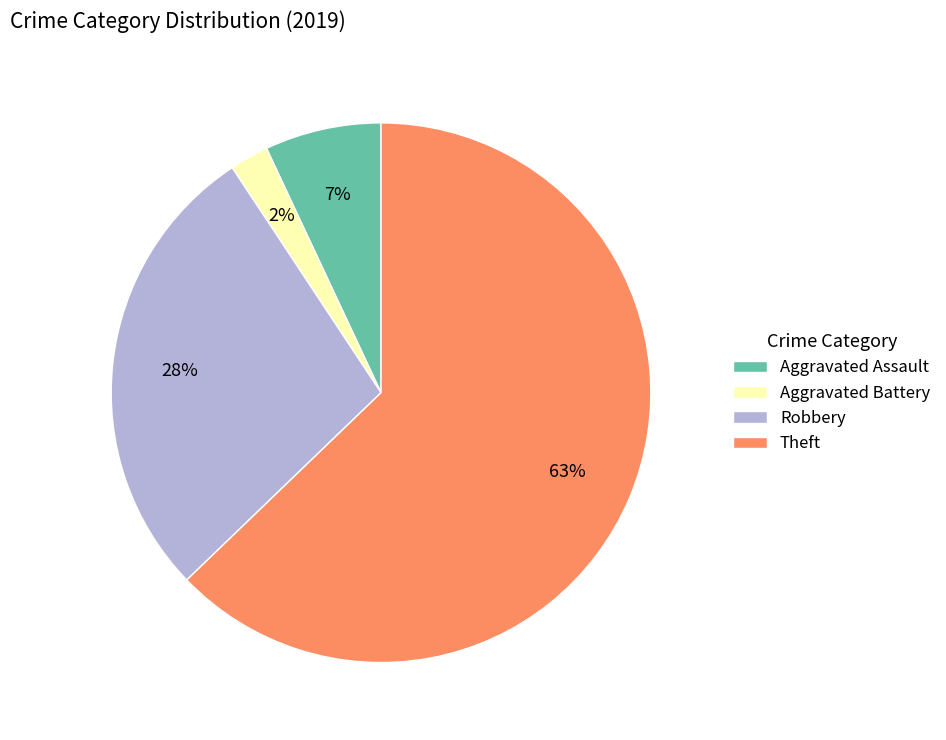

Is the sum of Aggravated Battery and Robbery greater than half?

No